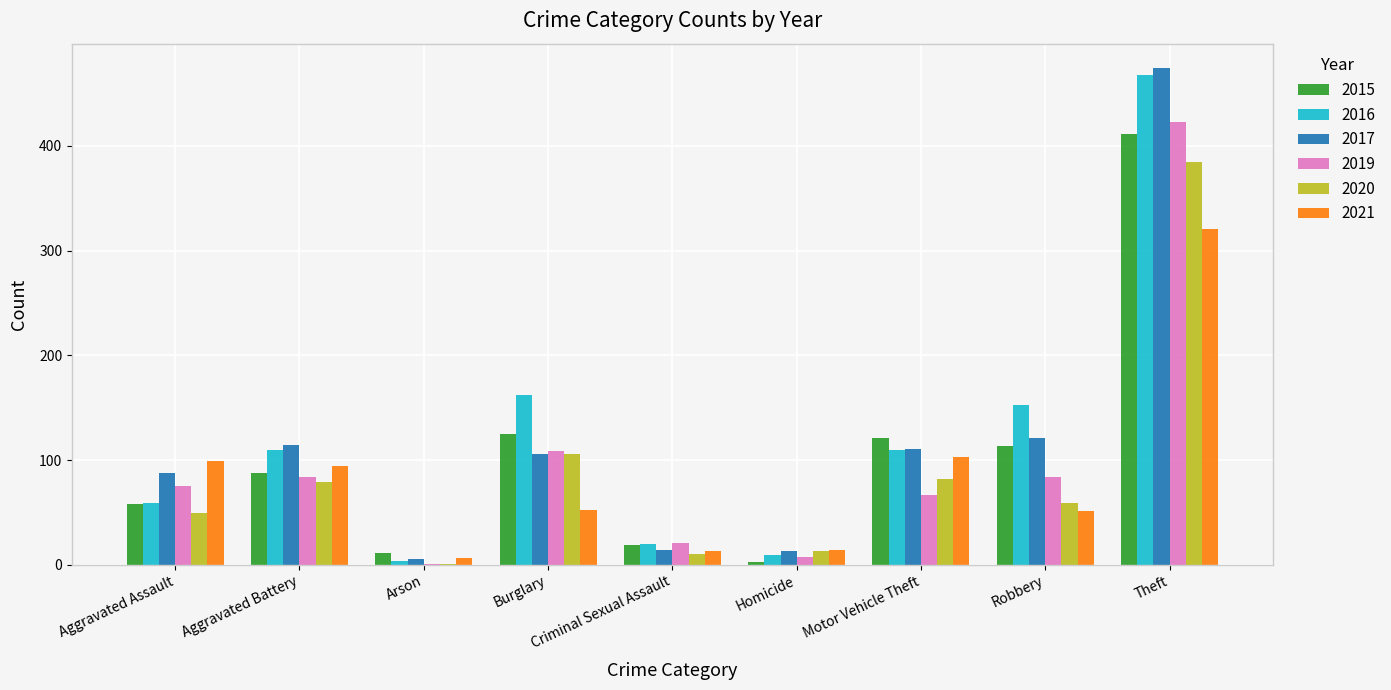

What is the highest value of the 2015 series?

411